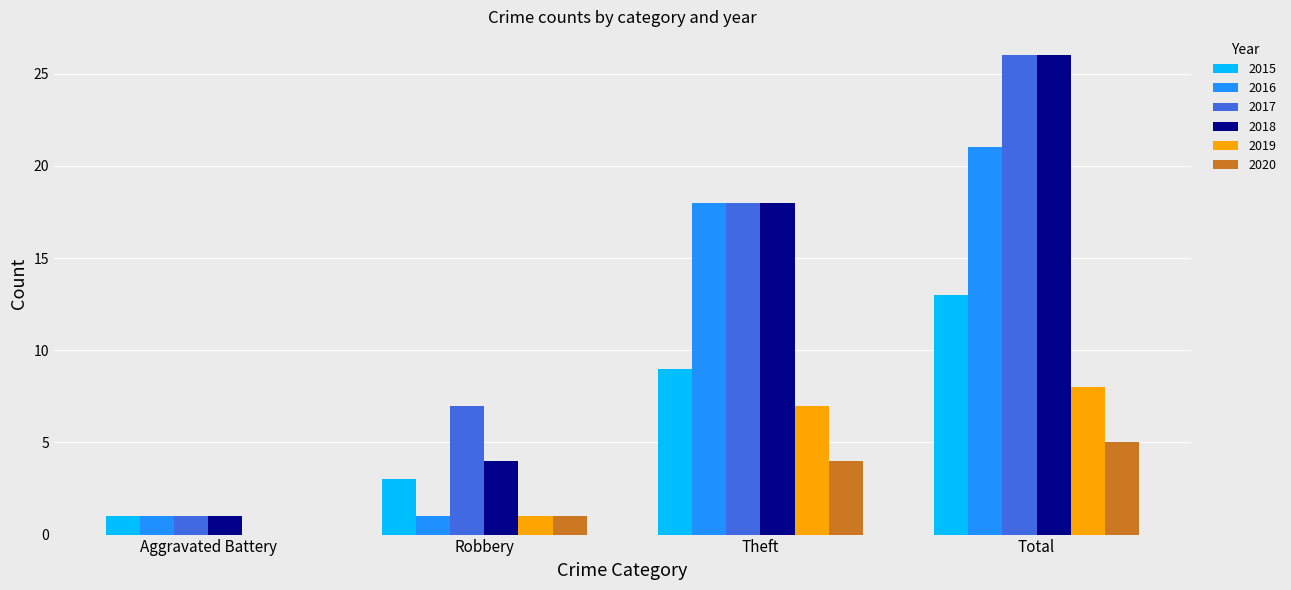

What is the average value of the 2018 series?

12